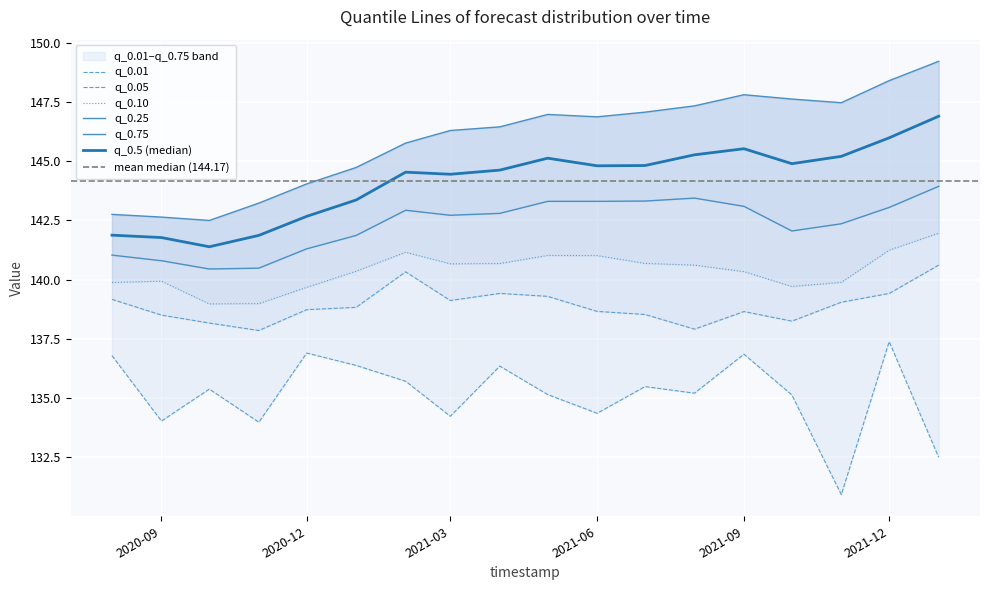

Count the number of categories in the chart.

18